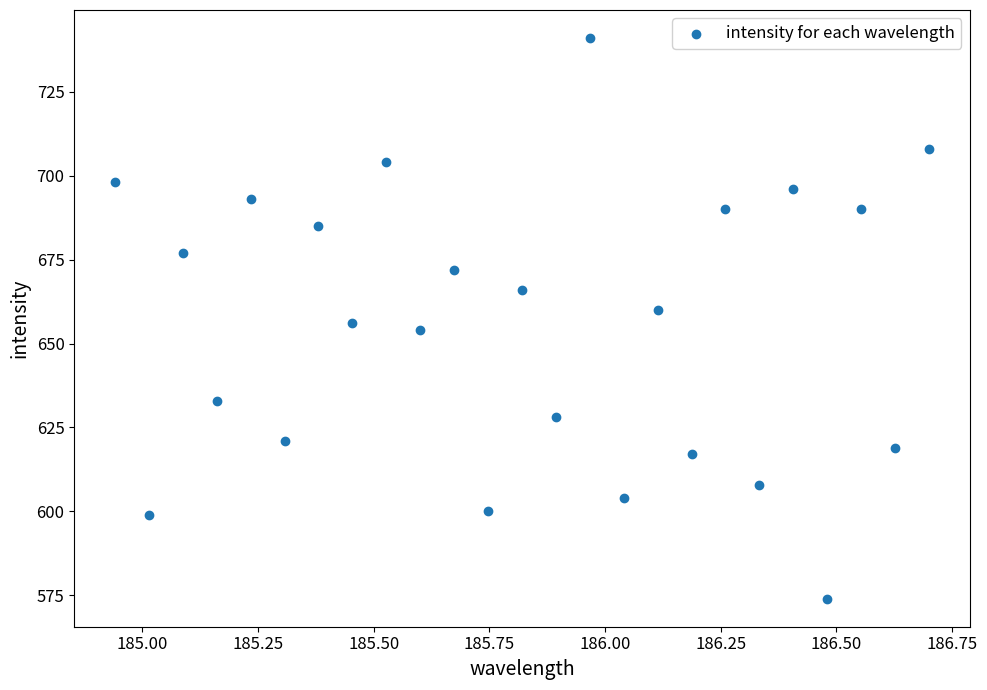

What is the range of Y values (max minus min)?

167